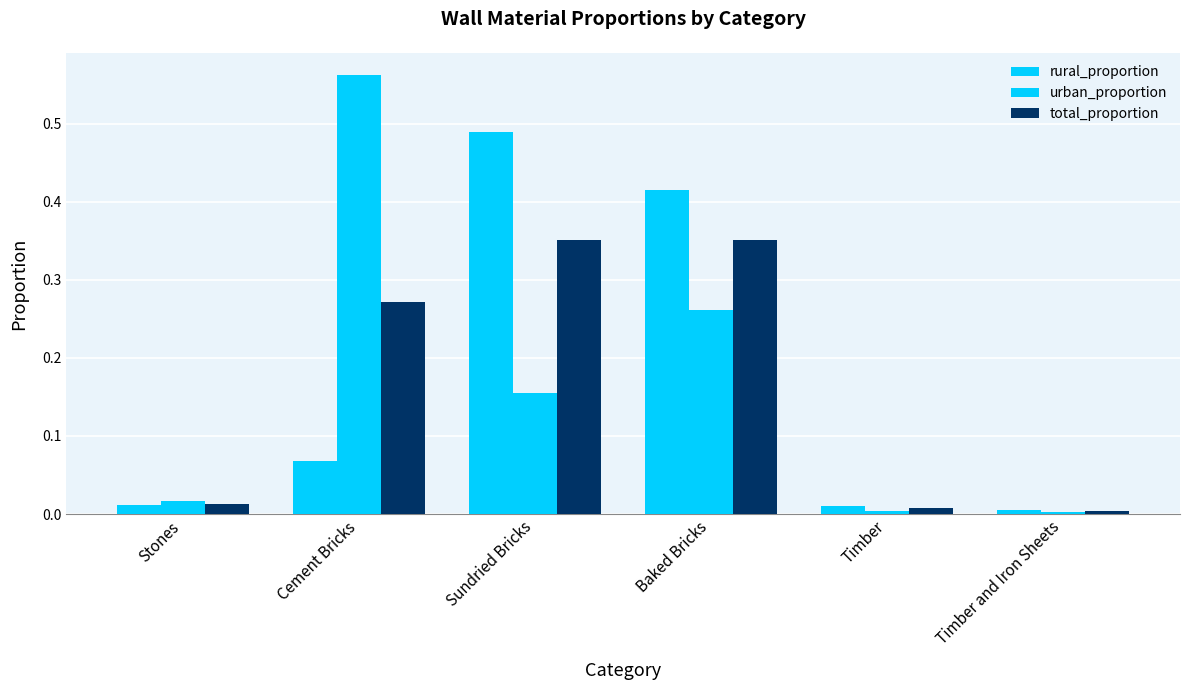

What is the sum of all rural_proportion values?

1.0